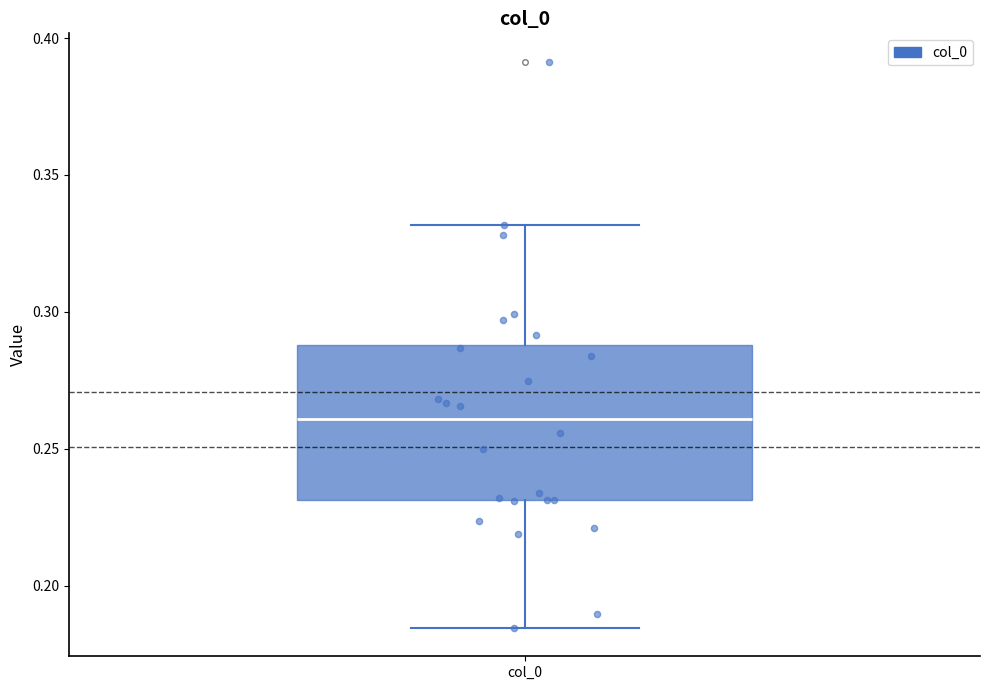

Read this box plot against the y-axis: the position of the median line, the range covered by the box, and the ends of both whiskers. The values are not printed on the chart, so give them approximately, as read against the axis.

median 0.260, box 0.230 to 0.290, whiskers 0.185 to 0.330